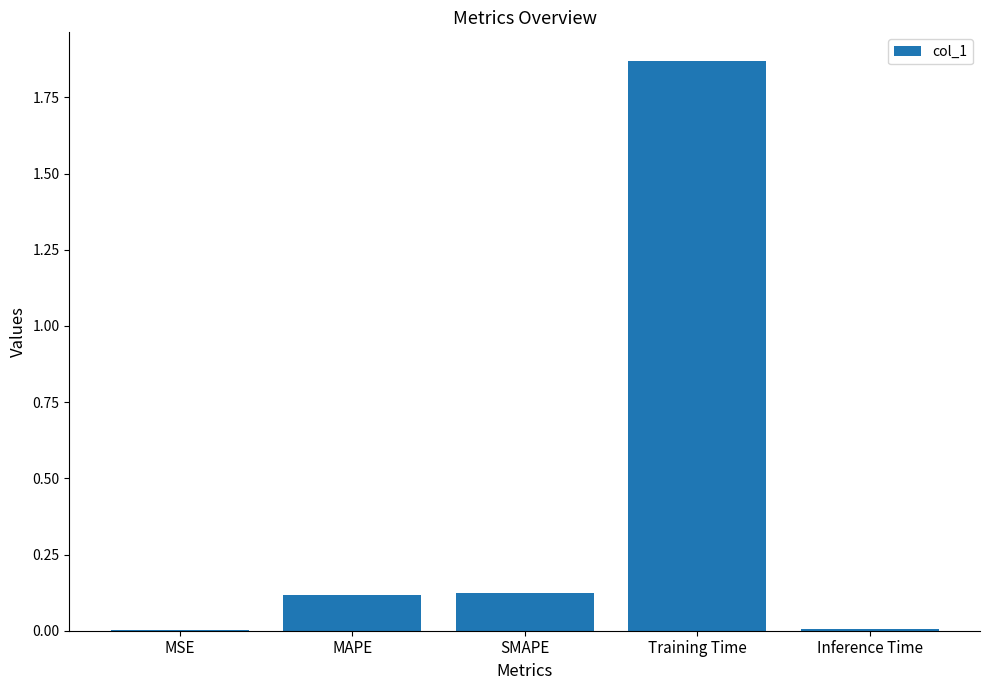

What is the change in value from MAPE to Inference Time?

-0.1